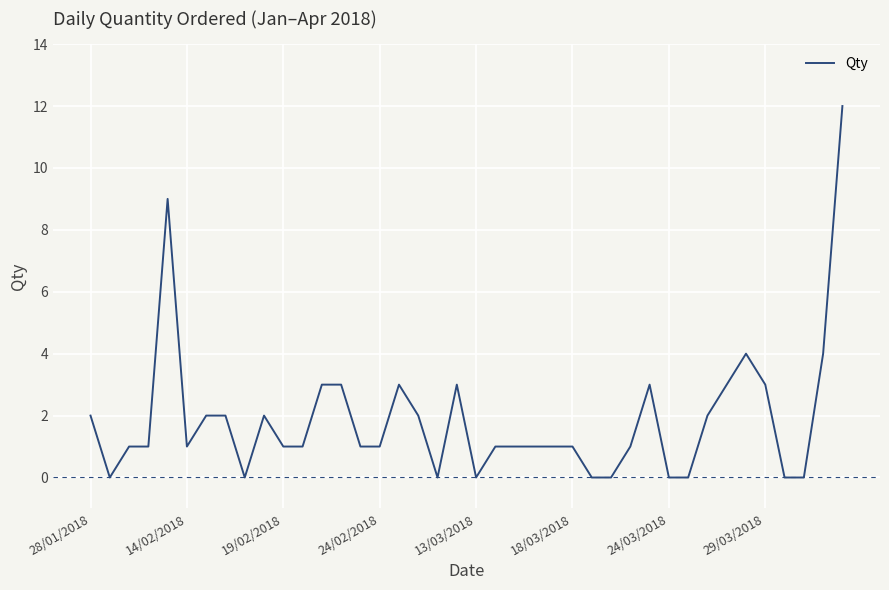

Reading left to right, transcribe all the data shown in this chart.

2	0	1	1	9	1	2	2	0	2	1	1	3	3	1	1	3	2	0	3	0	1	1	1	1	1	0	0	1	3	0	0	2	3	4	3	0	0	4	12